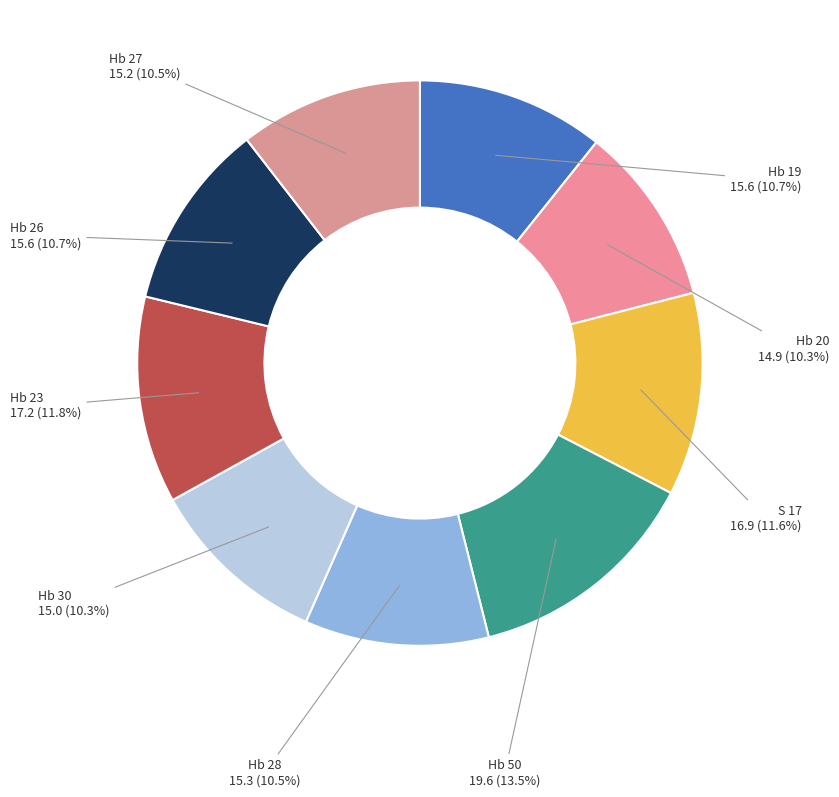

Approximately how many times larger is the value at Hb 20 compared to S 17?

0.9